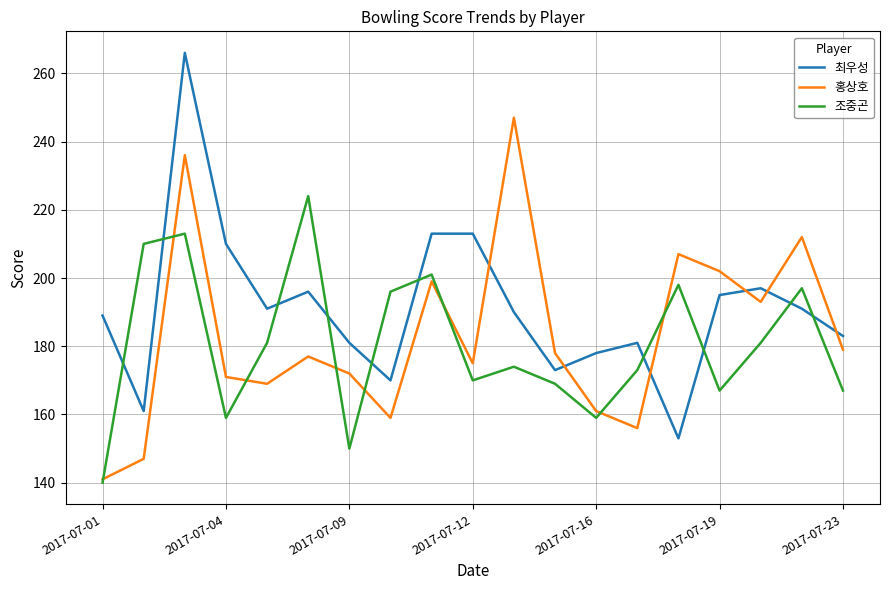

What is the smallest value displayed?

140